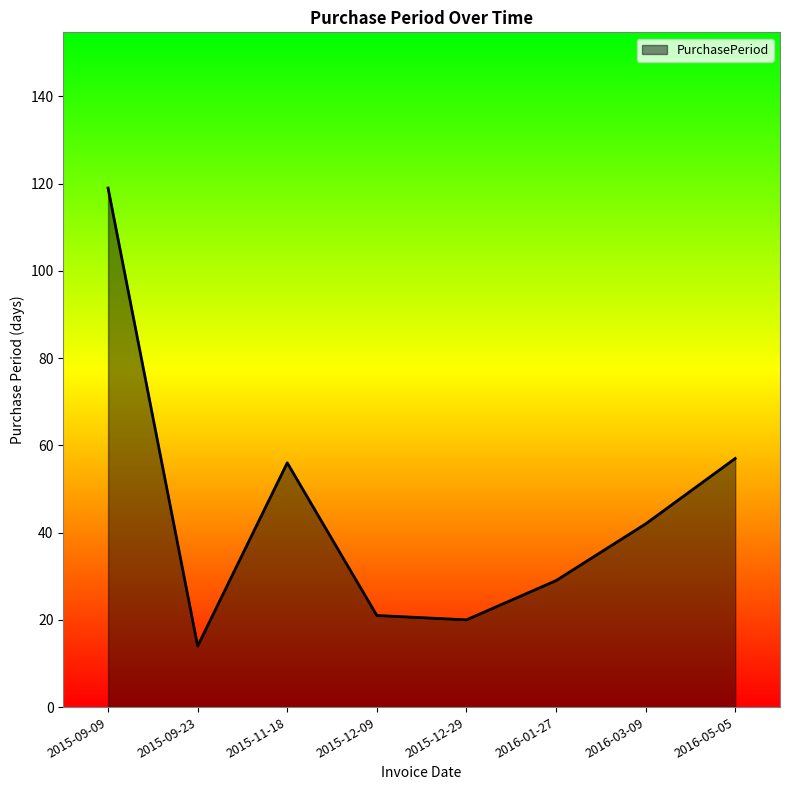

Reading right to left, transcribe all the data shown in this chart.

57	42	29	20	21	56	14	119